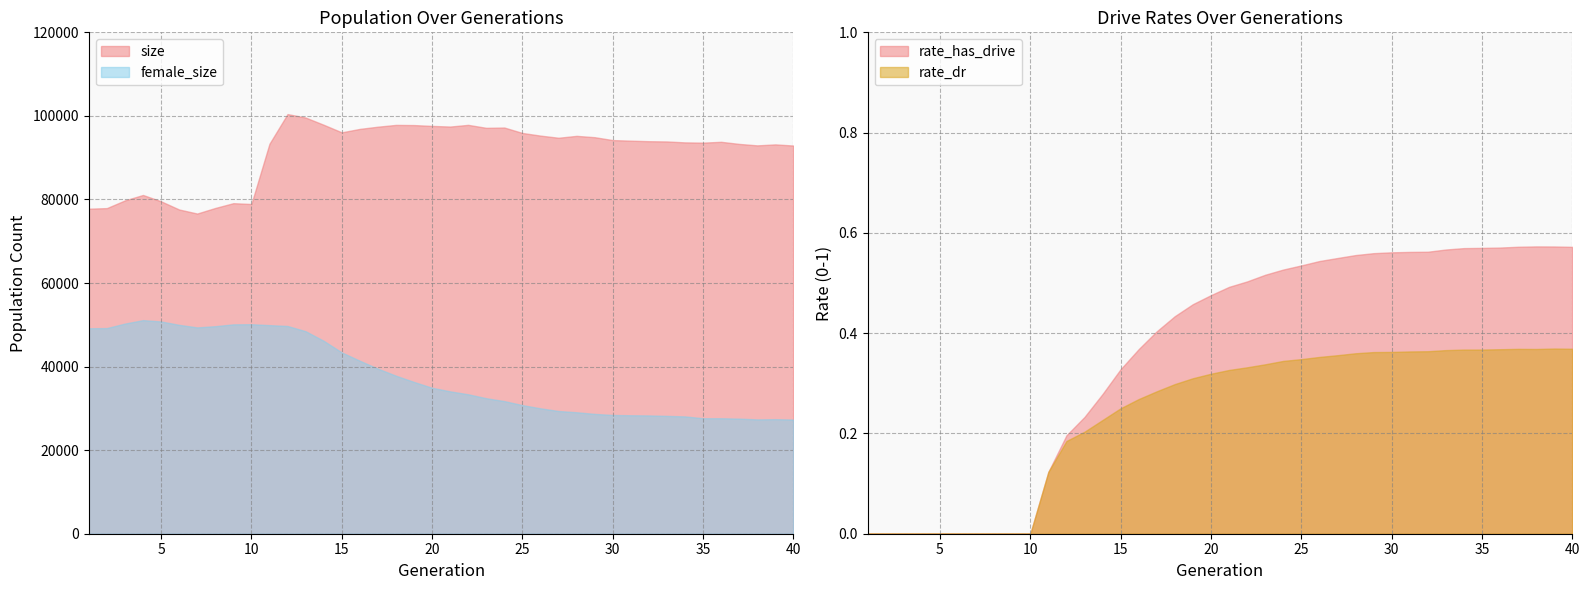

True or false: female_size has more than 2 points higher than both neighbors.

True